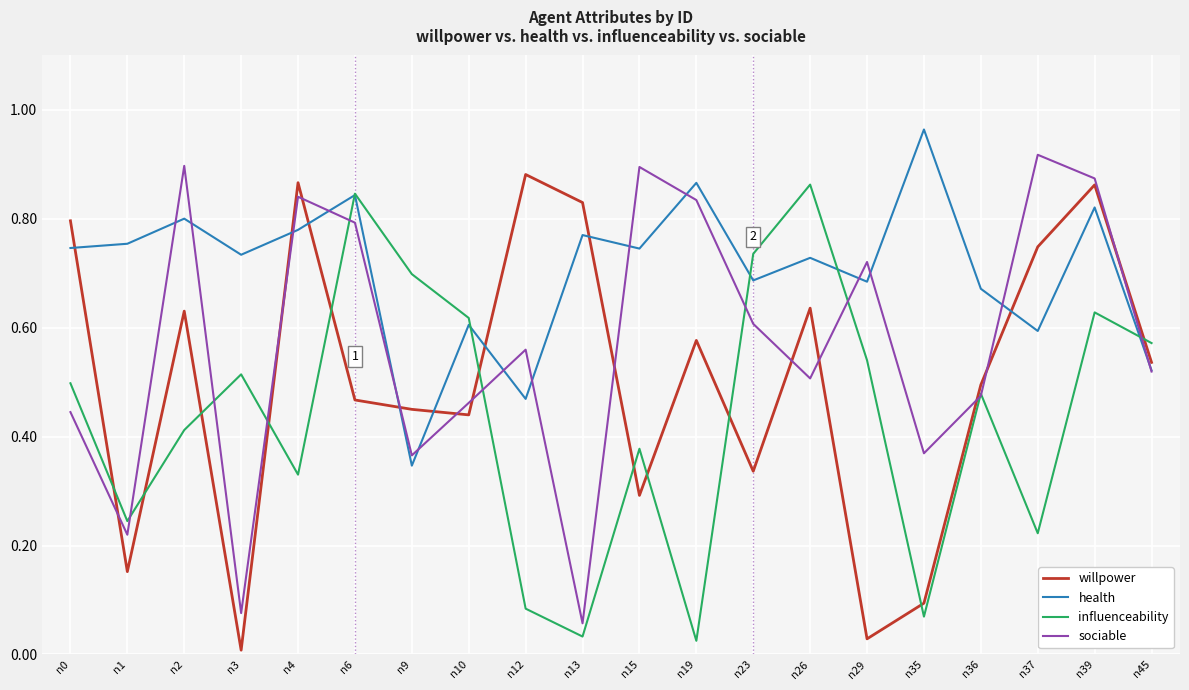

Between n4 and n35, which series saw the biggest shift?

willpower